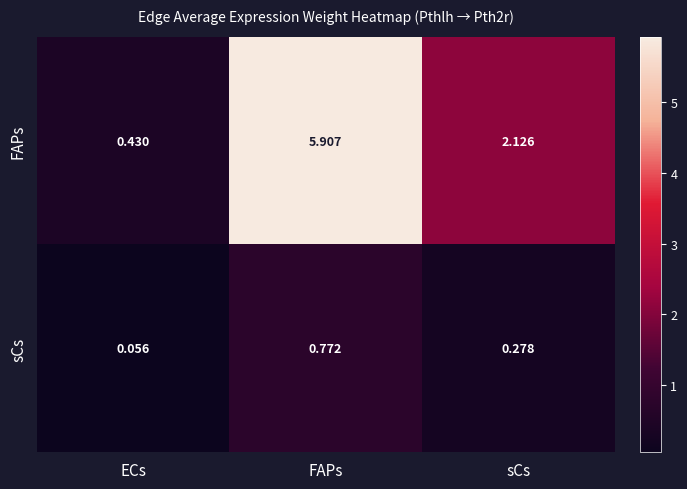

Count the number of data series in this chart.

2